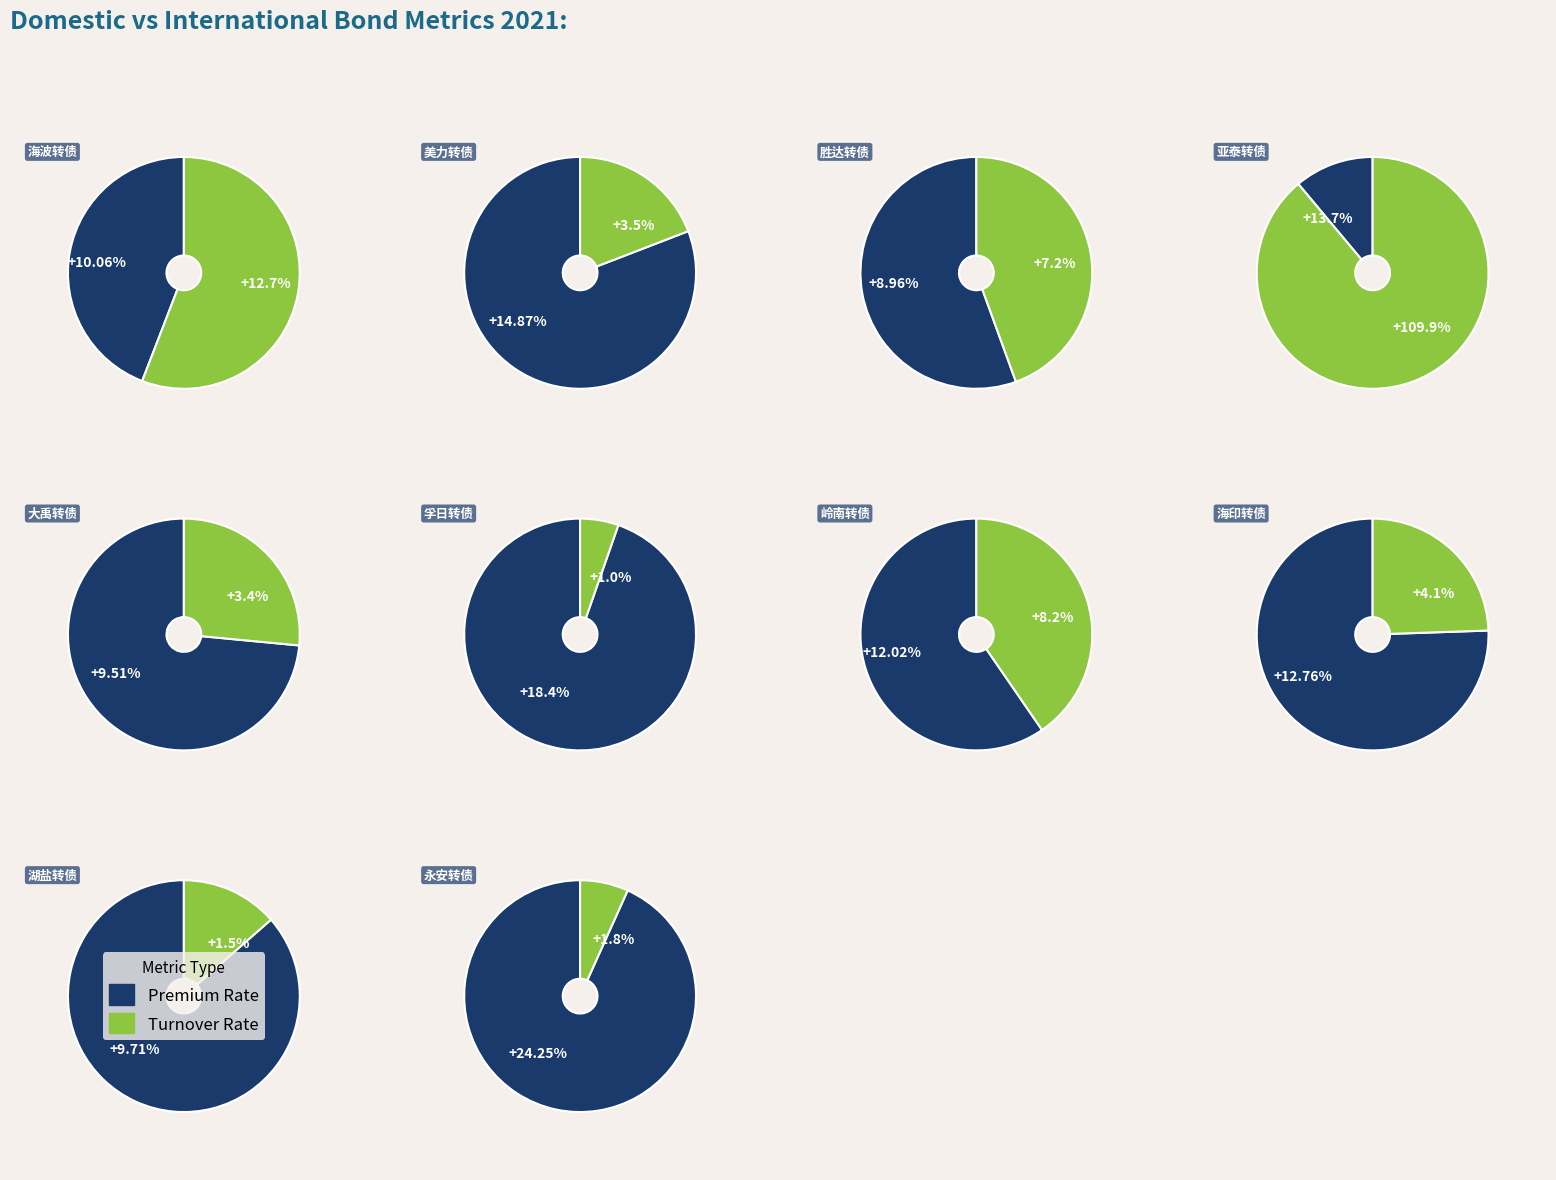

True or false: 永安转债 accounts for 15% of the total.

False